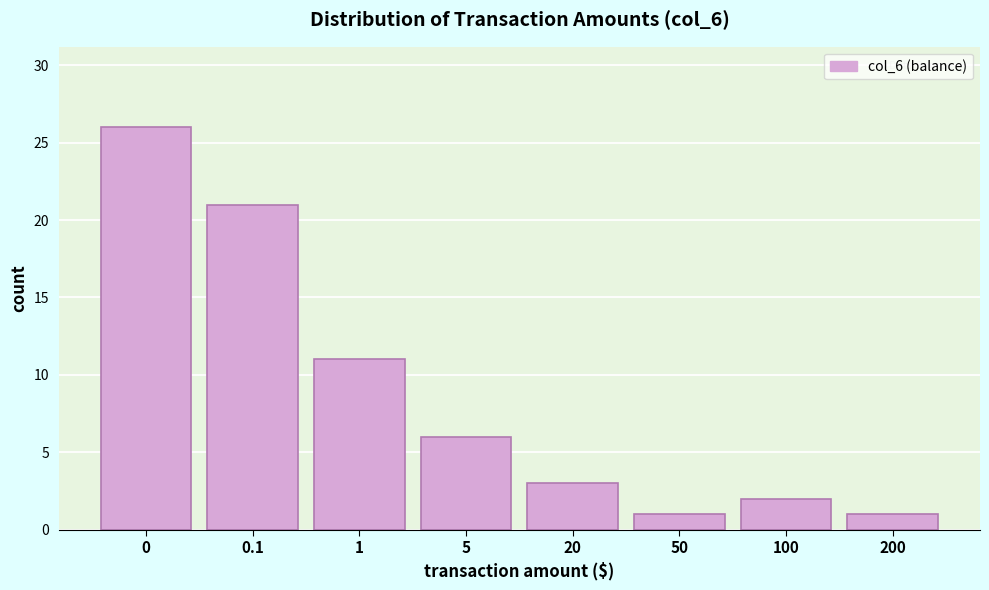

Reading right to left, extract all data points from this chart.

200=1	100=2	50=1	20=3	5=6	1=11	0.1=21	0=26